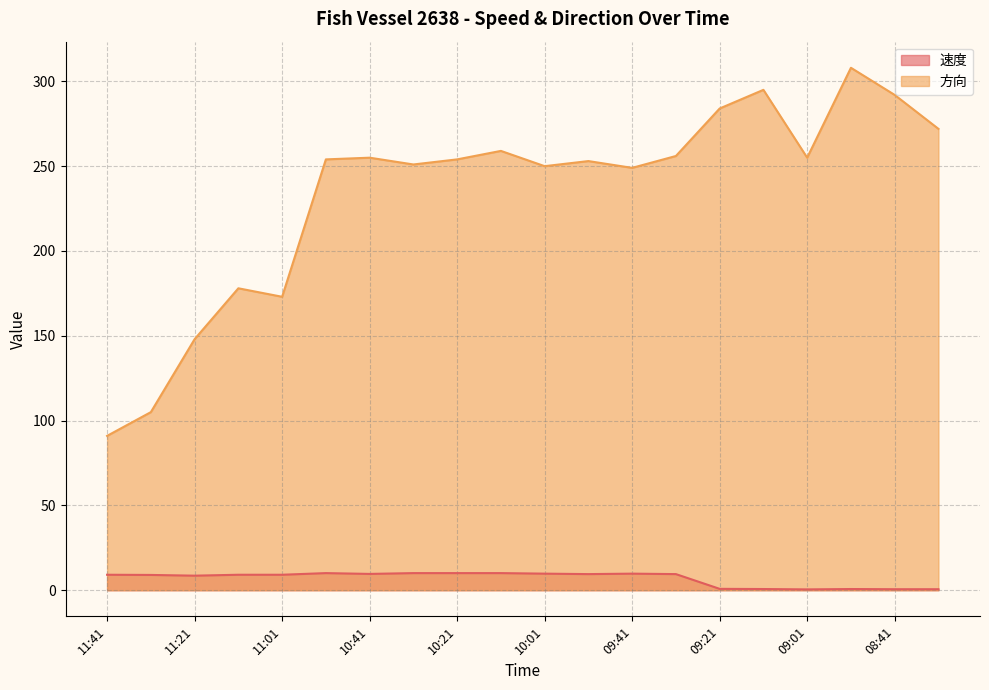

What is the difference between the maximum and second lowest values in the 速度 series?

9.5